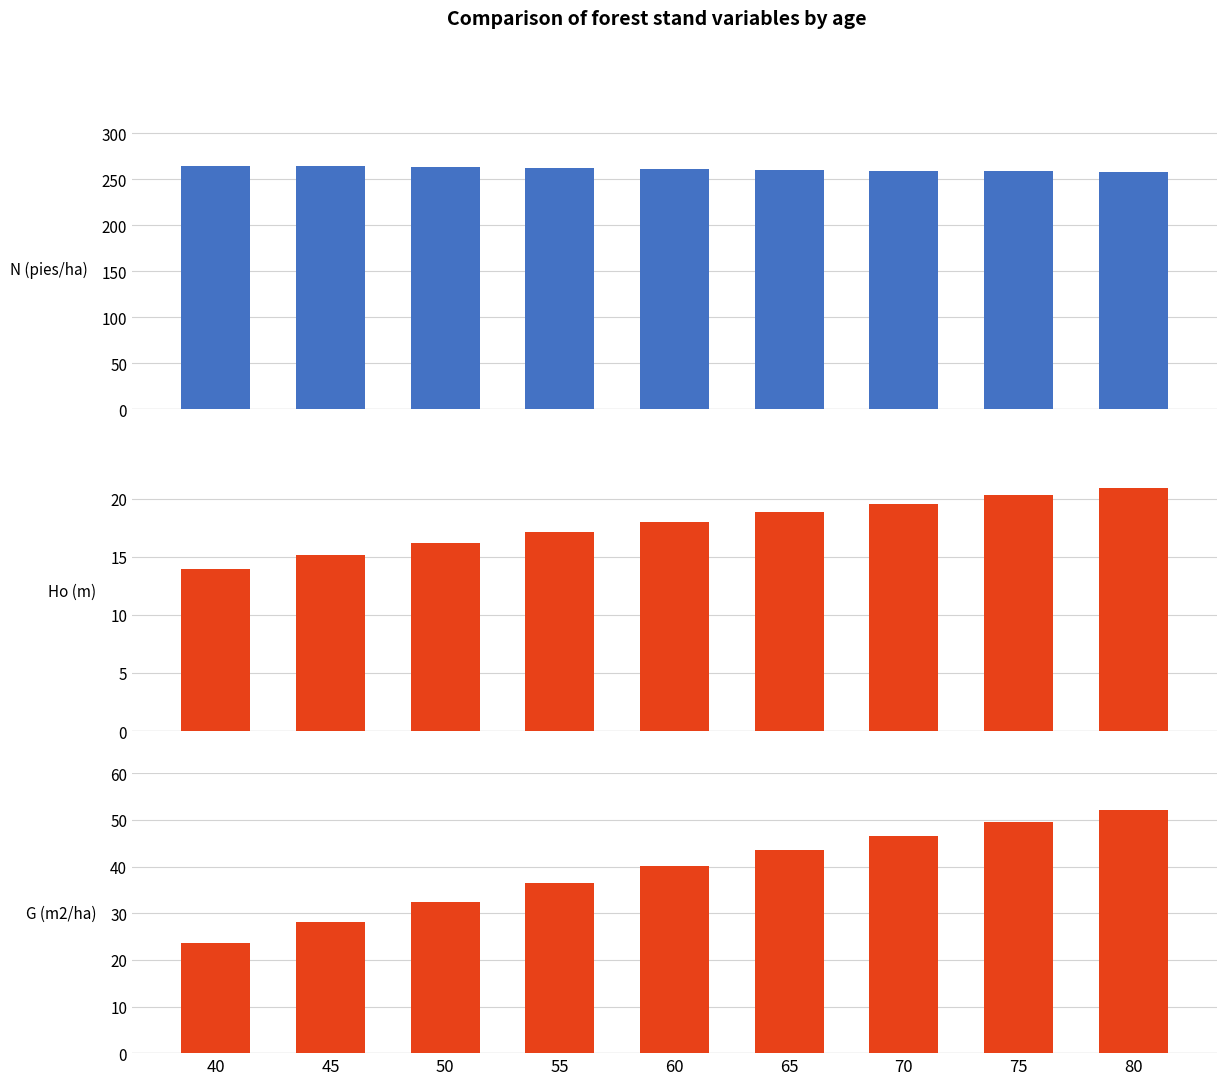

What is the difference between the second highest and minimum values in the Ho (m) series?

6.3